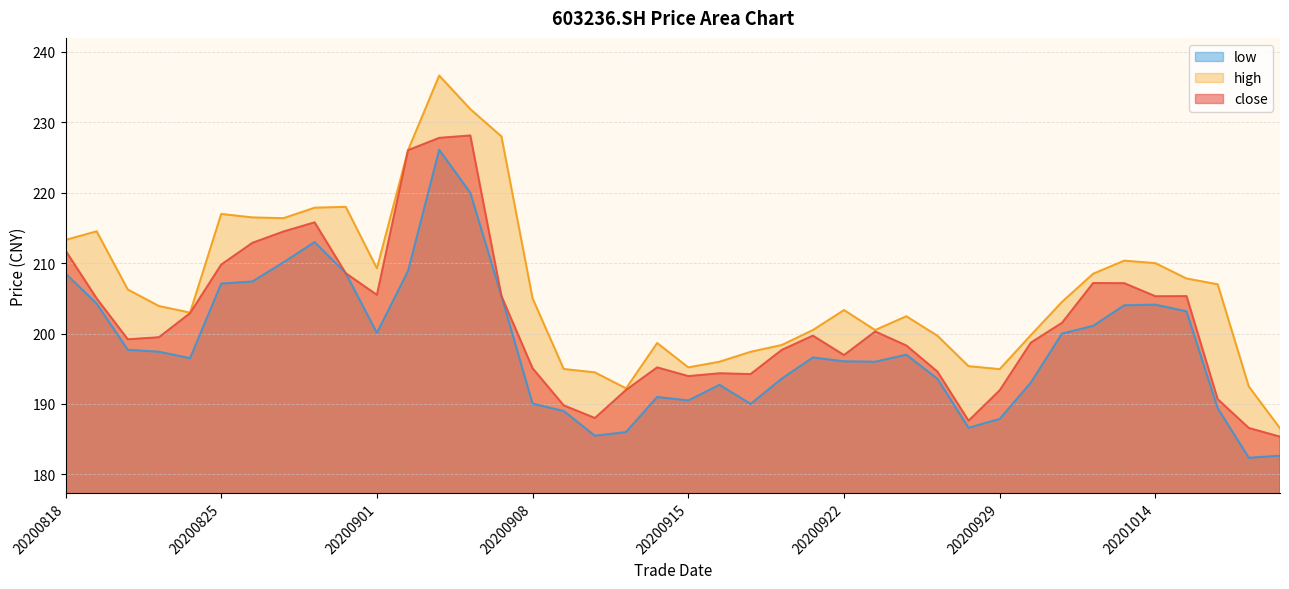

At which label is low closest to 204?

20201013